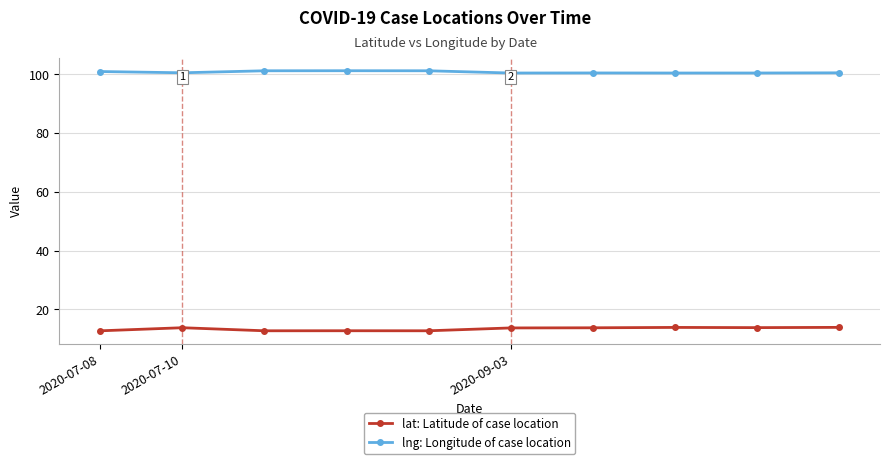

What is the maximum value for lat: Latitude of case location?

13.8